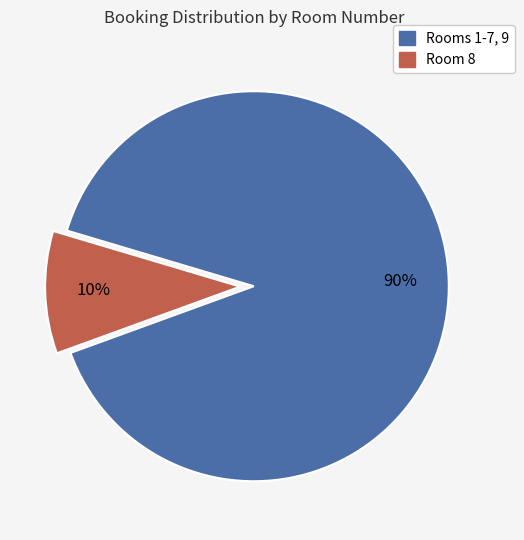

How many segments does this pie chart have?

2